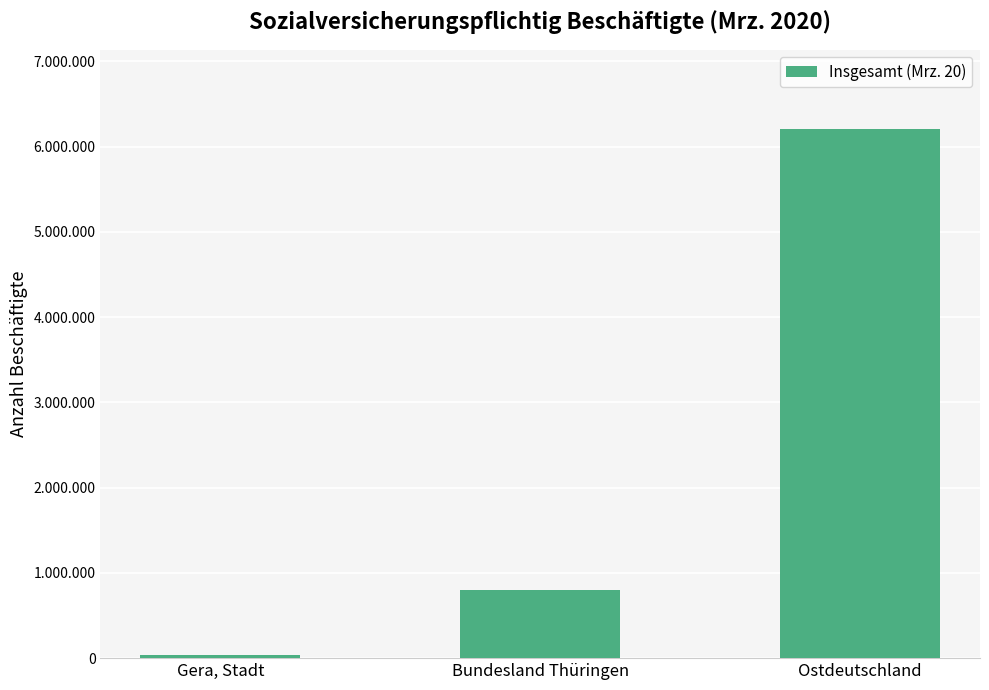

What is the sum of all values?

7041688